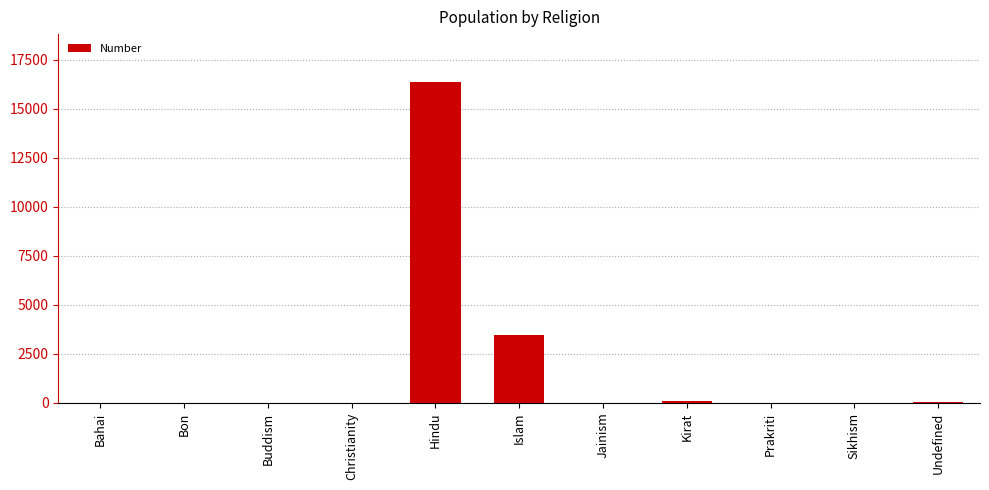

Which has a higher value, Undefined or Hindu?

Hindu